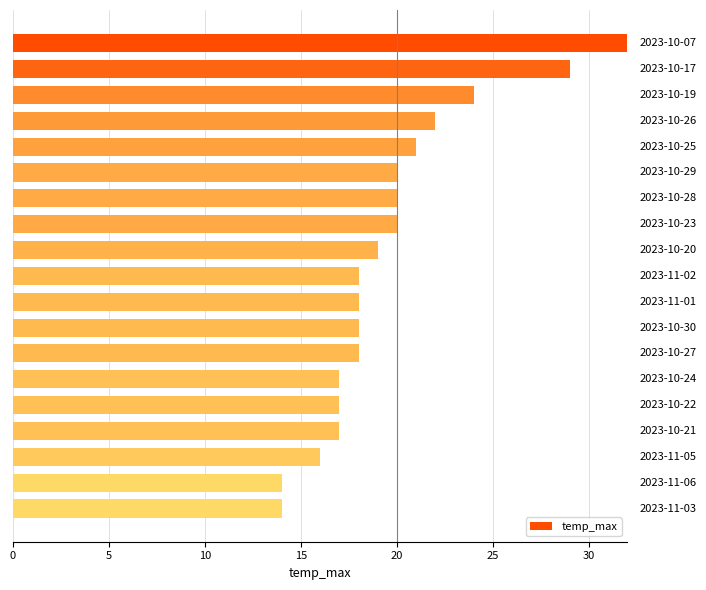

How many bars are there in total?

19